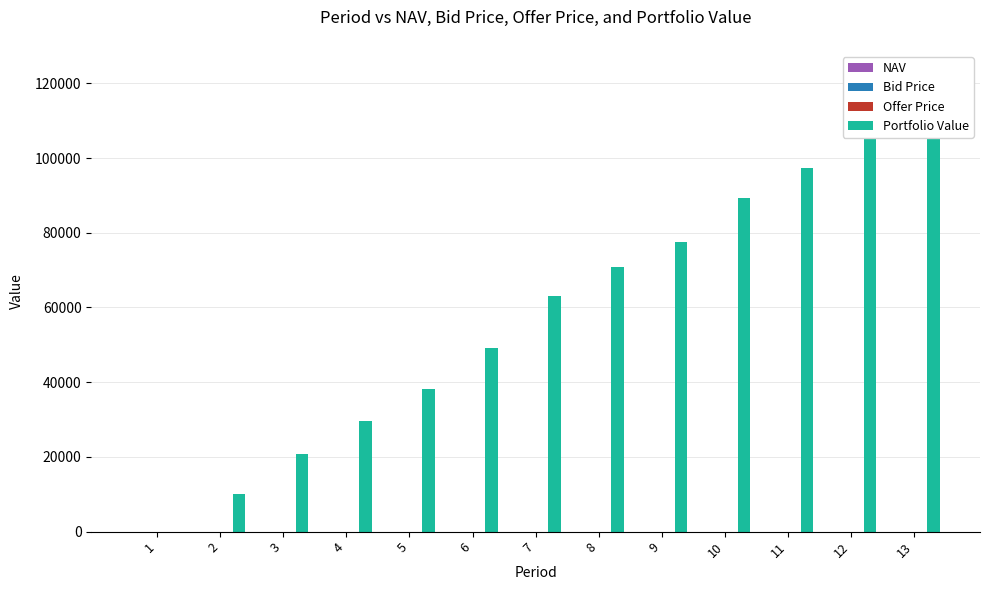

Which series has the largest total across all categories?

Portfolio Value